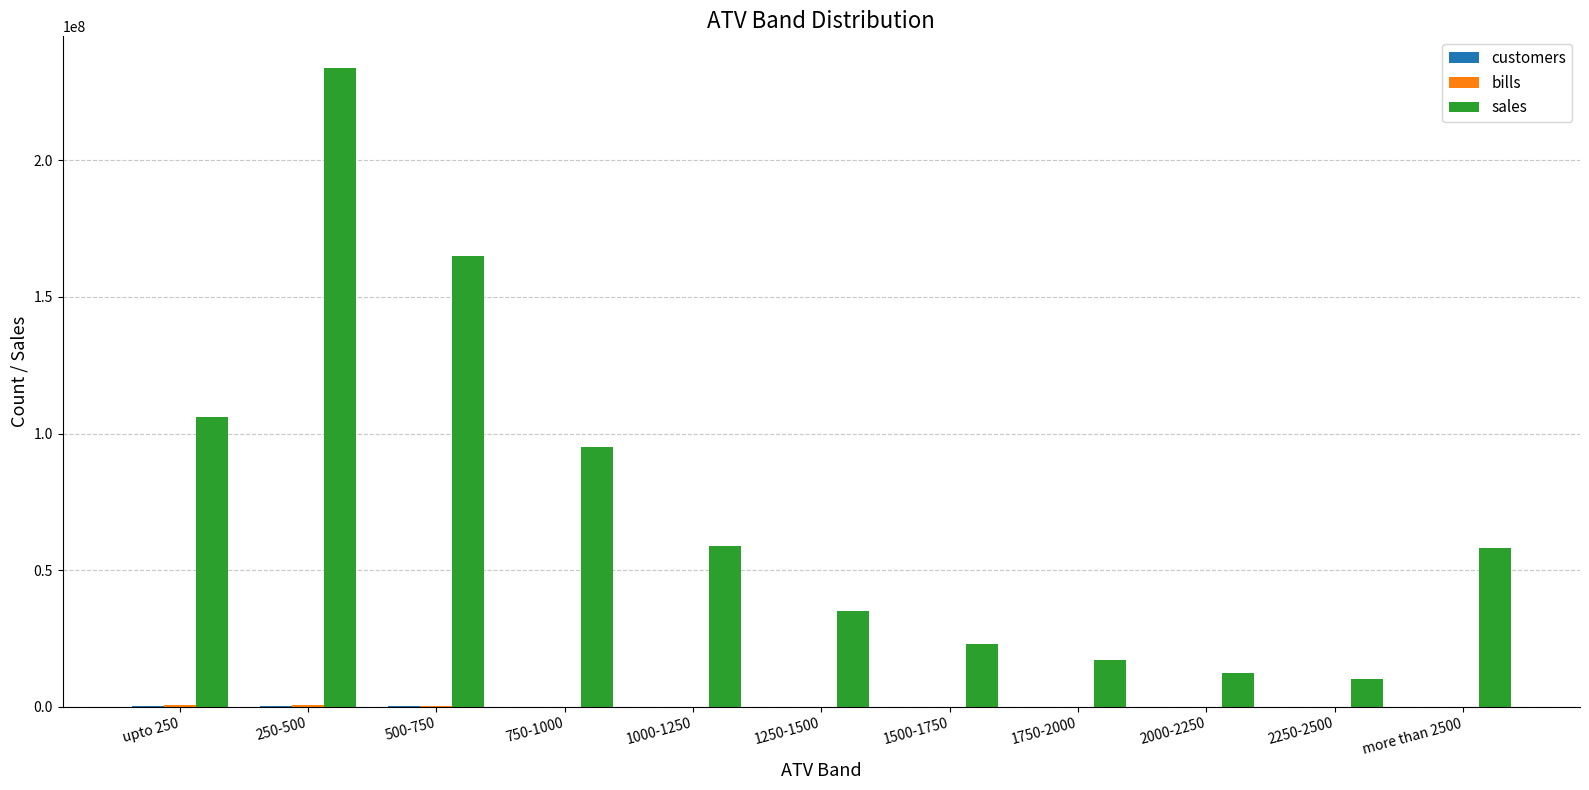

How many groups of bars are there?

11